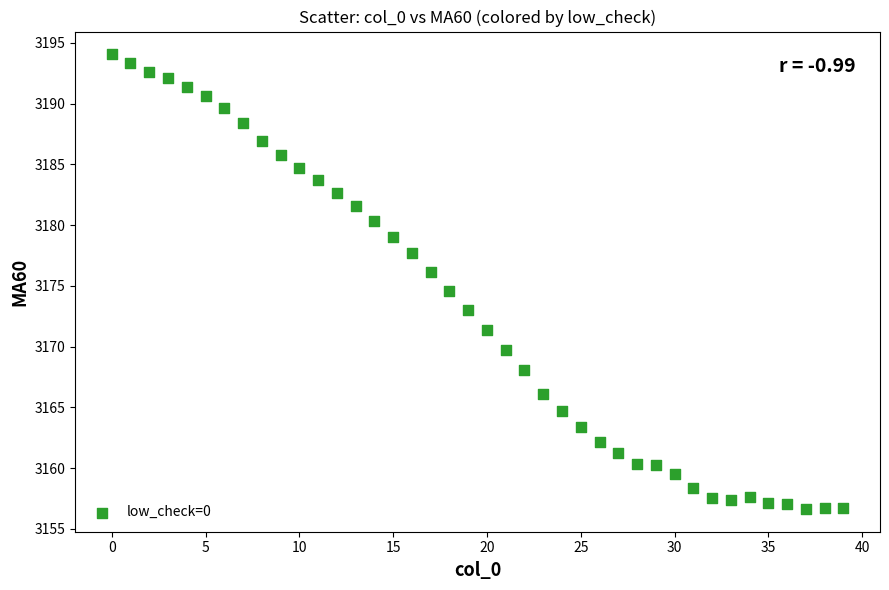

What is the range of Y values (max minus min)?

37.4